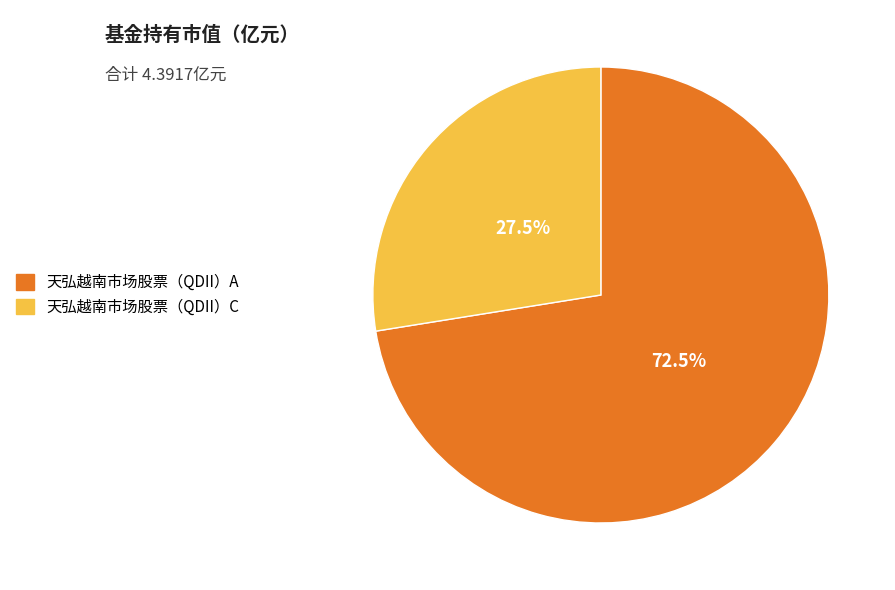

What is the largest slice in the pie chart?

天弘越南市场股票（QDII）A